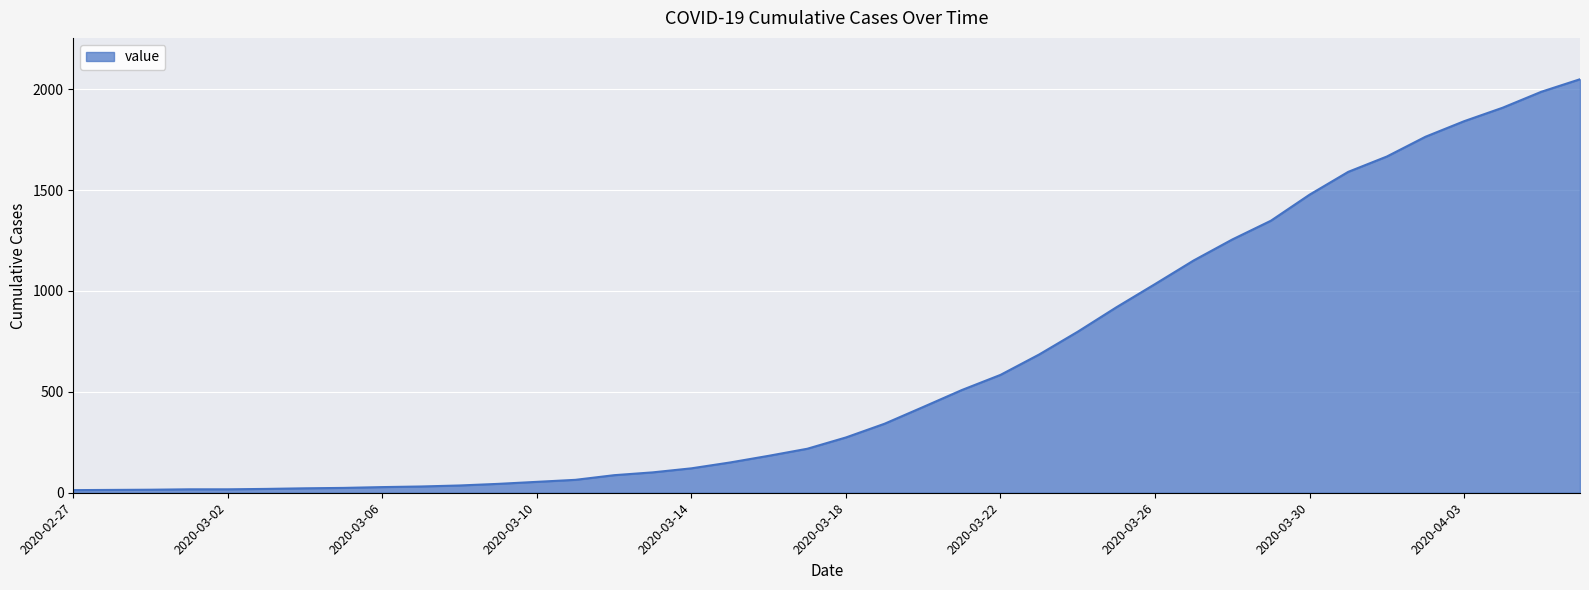

What is the difference between the maximum and minimum values?

2036